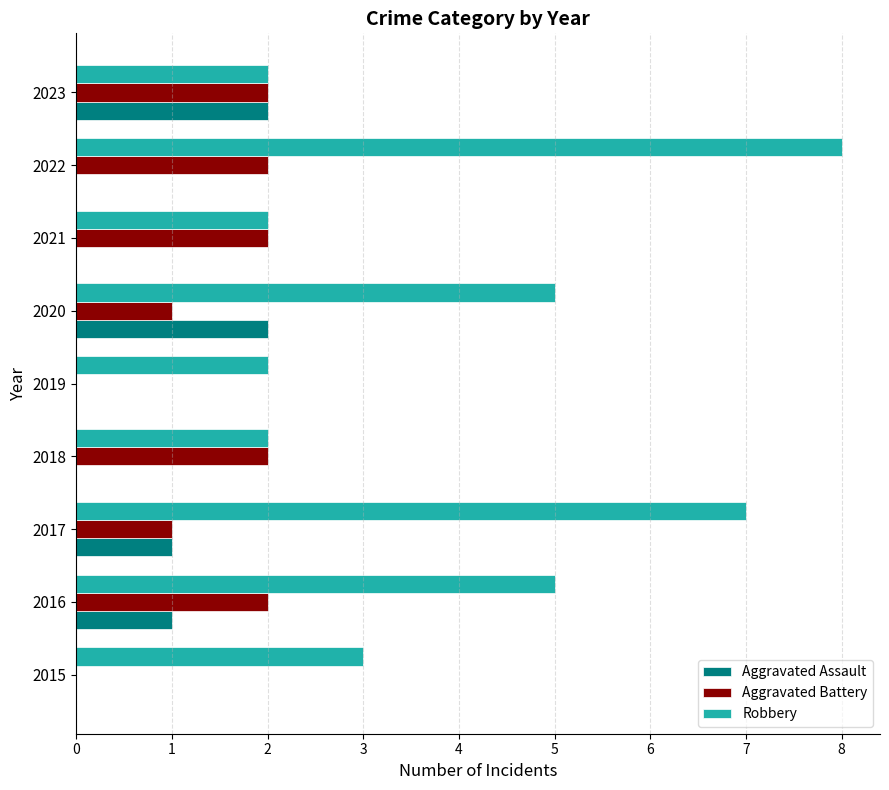

What is the total value across all series at 2020?

8